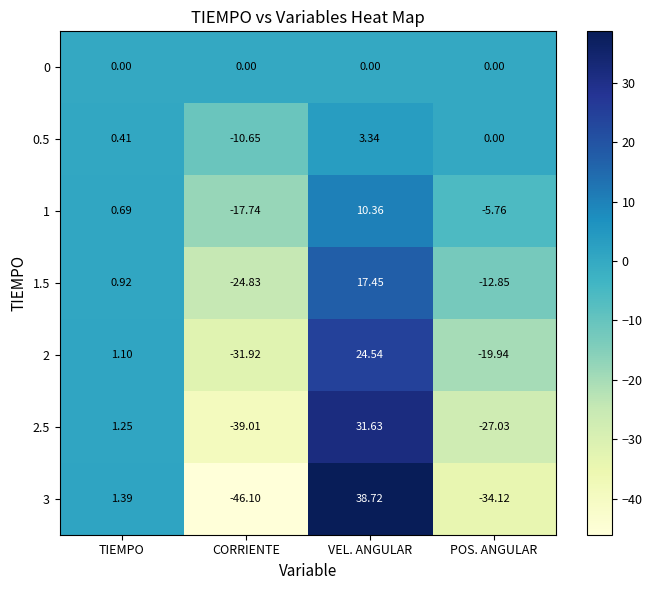

At CORRIENTE, list the series in order from largest to smallest.

0, 0.5, 1, 1.5, 2, 2.5, 3